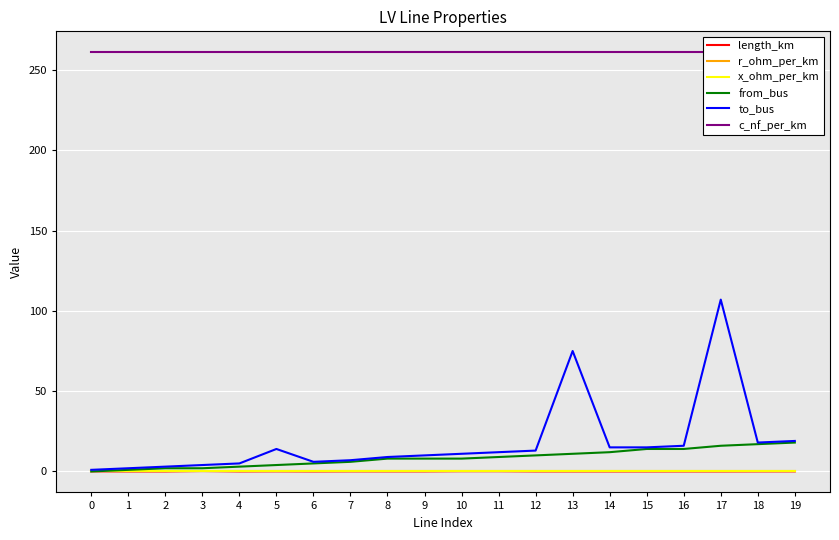

Which series has the widest spread of values?

to_bus